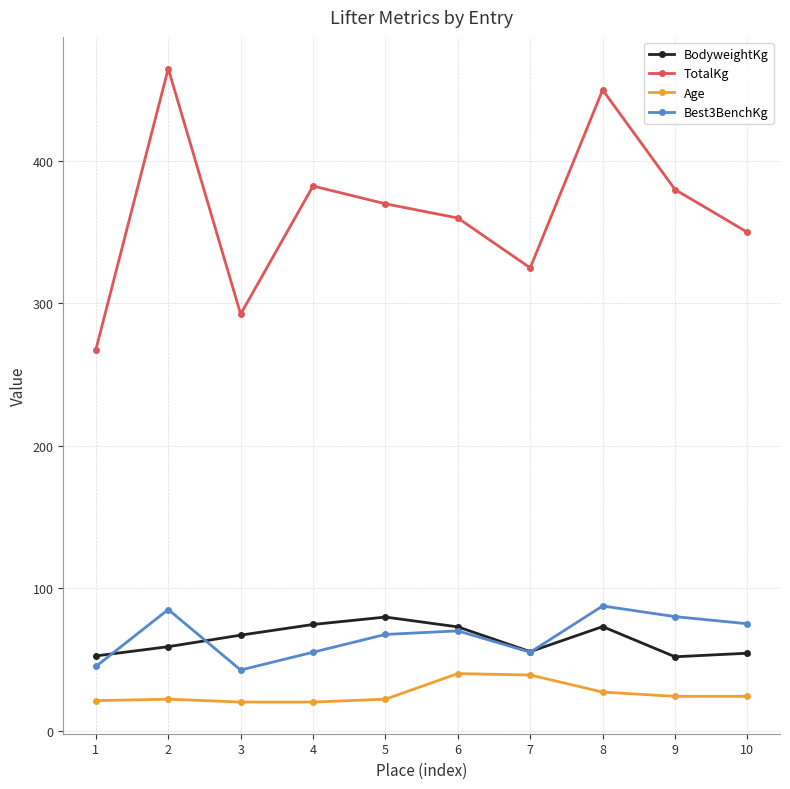

Which series has the widest spread of values?

TotalKg